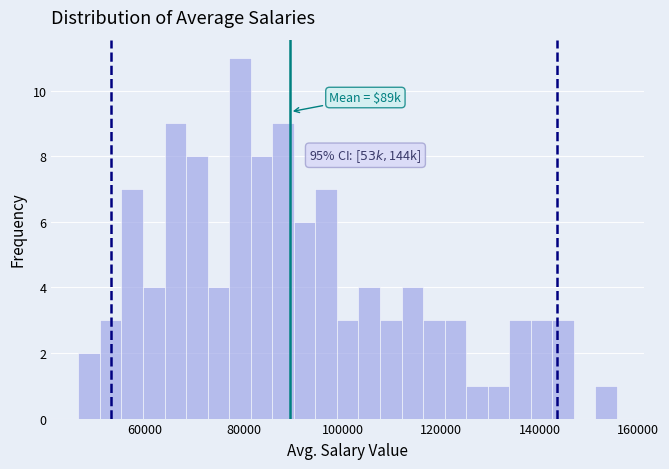

Around what value on the x-axis is the tallest bar? Give the approximate position of its centre, as read against the axis.

80000